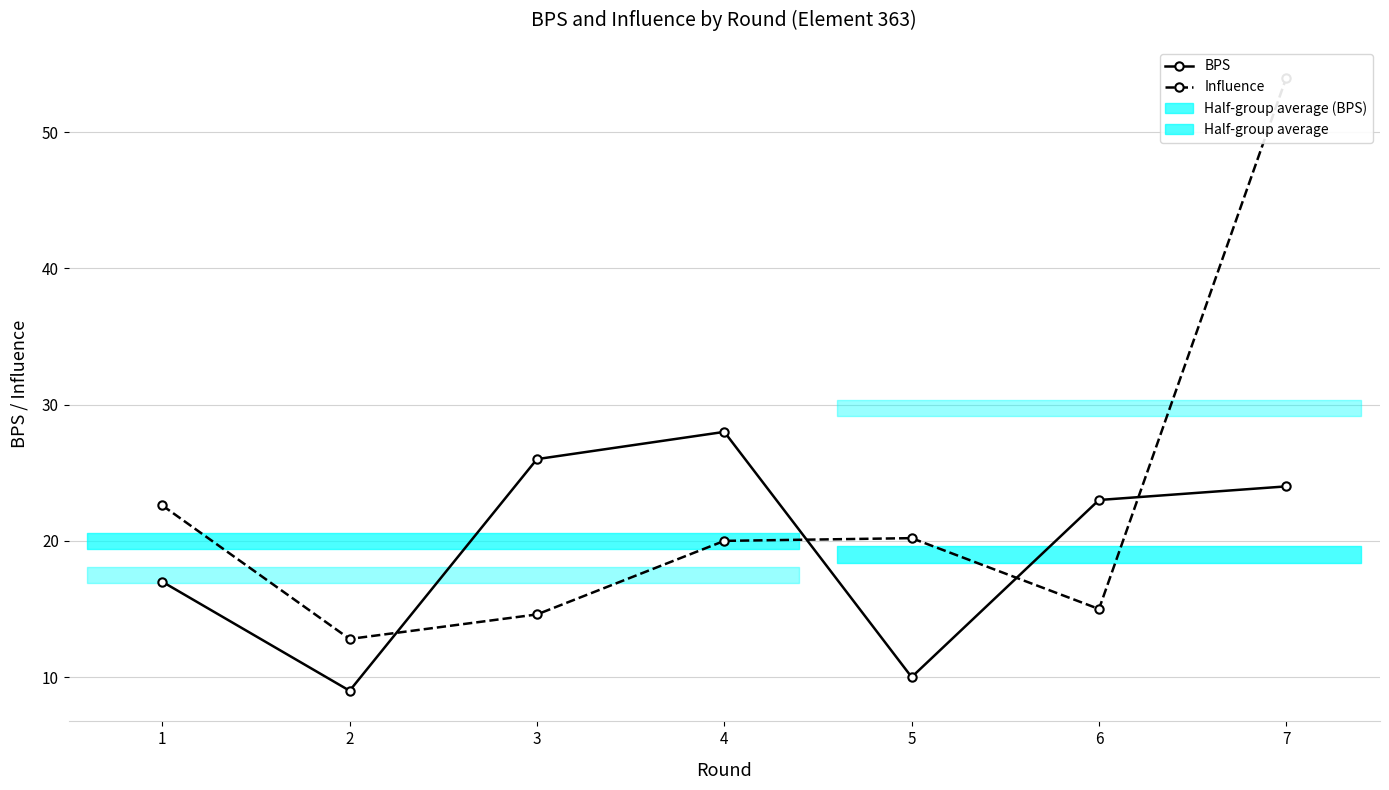

What is the lowest value of the BPS series?

9.0